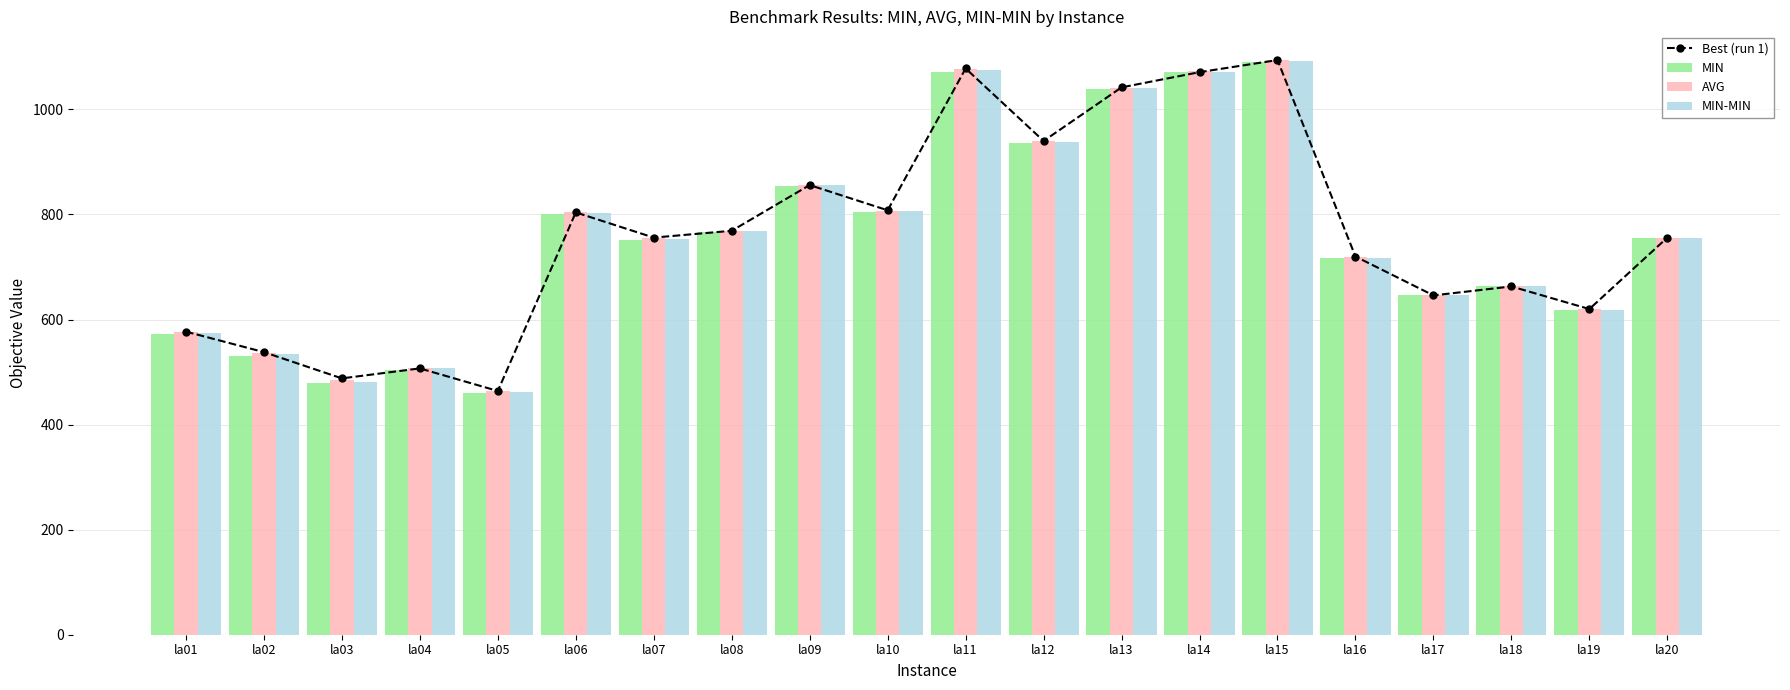

Between la12 and la15, which is larger?

la15